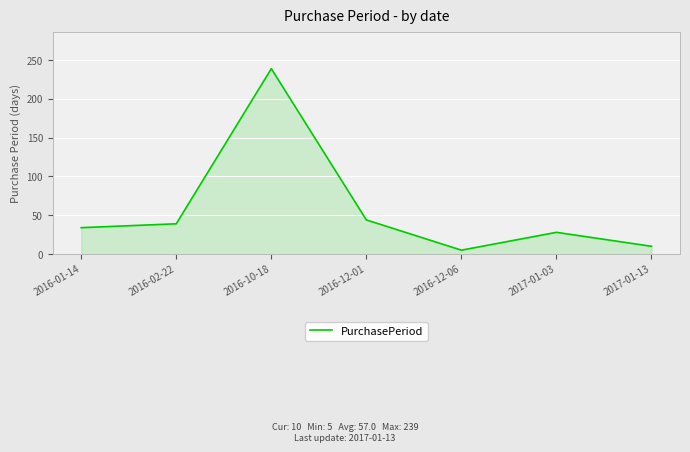

How many lines are shown in the chart?

1